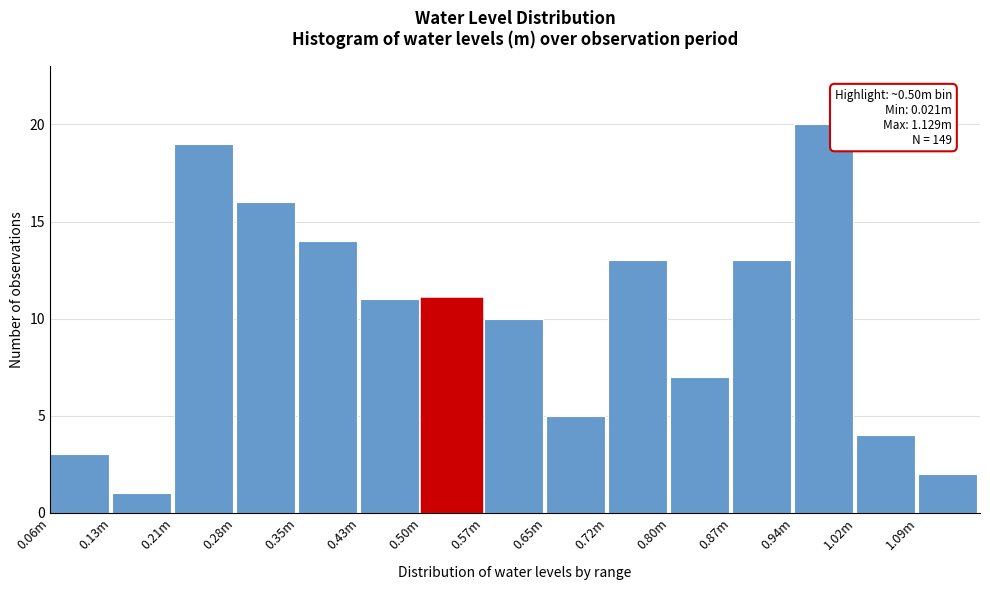

Reading right to left, what are all the values shown in this chart?

1.09m=2	1.02m=4	0.94m=20	0.87m=13	0.80m=7	0.72m=13	0.65m=5	0.57m=10	0.50m=11	0.43m=11	0.35m=14	0.28m=16	0.21m=19	0.13m=1	0.06m=3